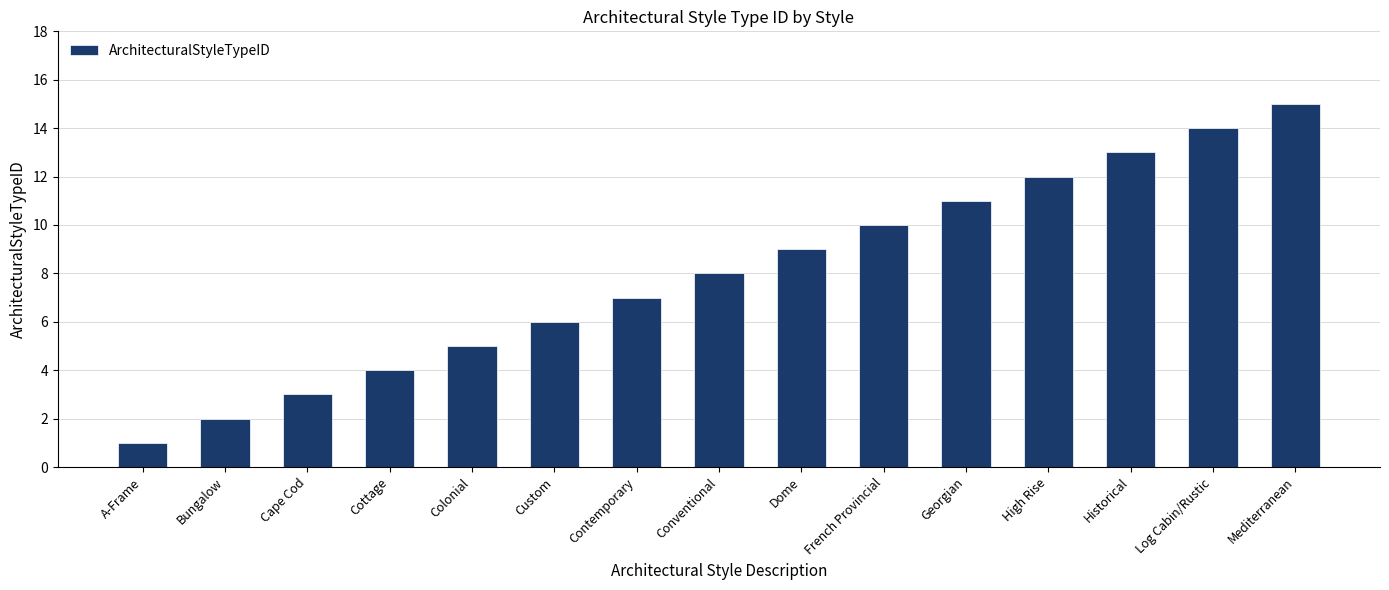

What is the change in value from Colonial to Georgian?

+6